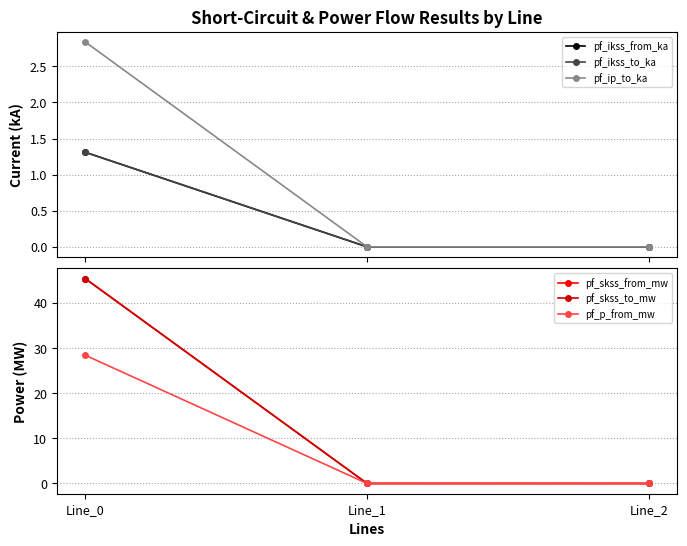

Reading left to right, list all the values displayed in this chart.

pf_ikss_from_ka: Line_0=1.3	Line_1=0.0	Line_2=0.0
pf_ikss_to_ka: Line_0=1.3	Line_1=0.0	Line_2=0.0
pf_ip_to_ka: Line_0=2.8	Line_1=0.0	Line_2=0.0
pf_skss_from_mw: Line_0=45.4	Line_1=0.0	Line_2=0.0
pf_skss_to_mw: Line_0=45.4	Line_1=0.0	Line_2=0.0
pf_p_from_mw: Line_0=28.4	Line_1=0.0	Line_2=0.0